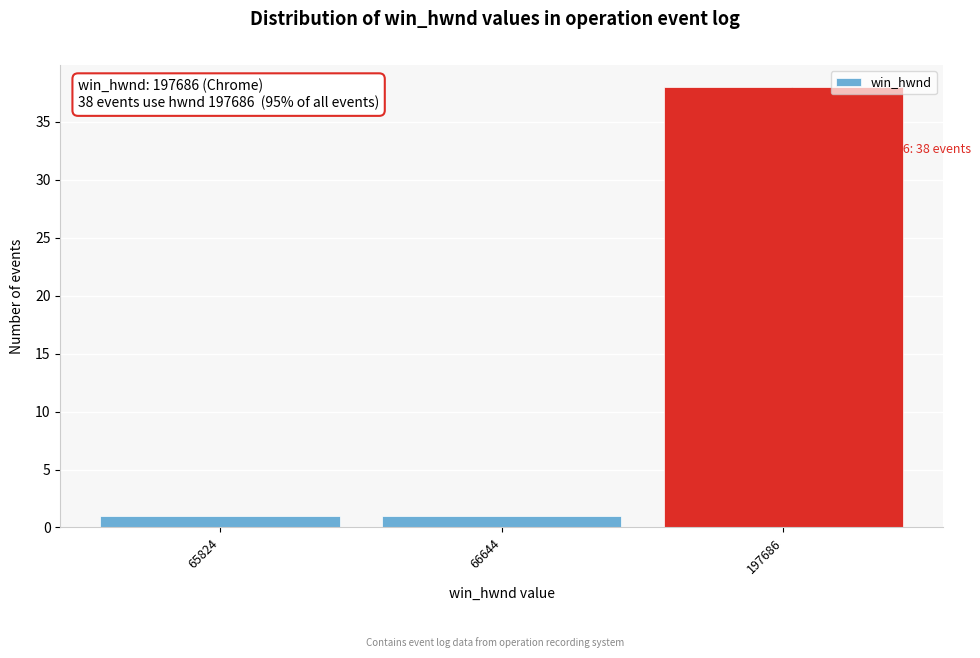

Reading right to left, transcribe all the data shown in this chart.

38	1	1